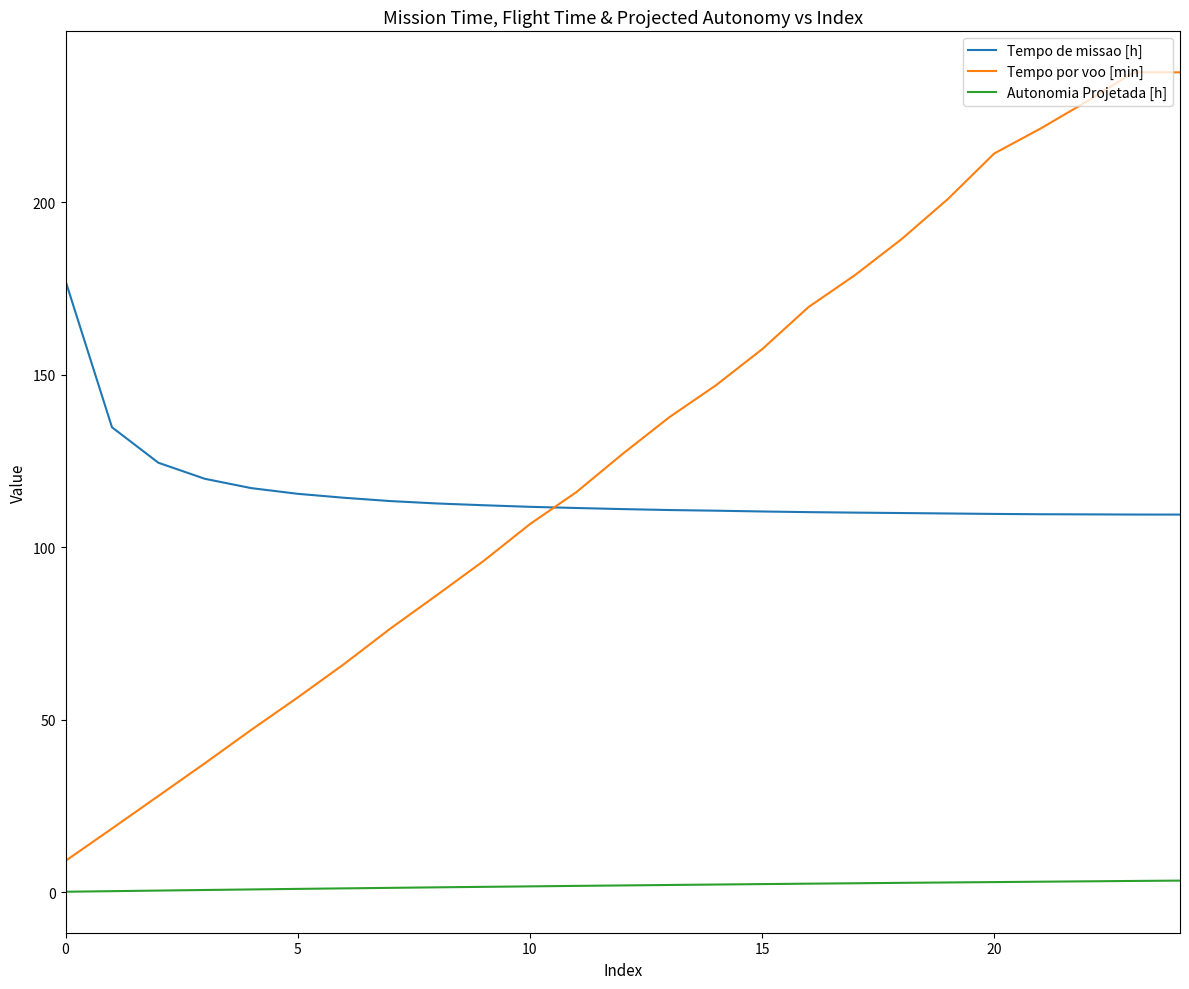

True or false: Tempo de missao [h] and Autonomia Projetada [h] intersect in this chart.

False